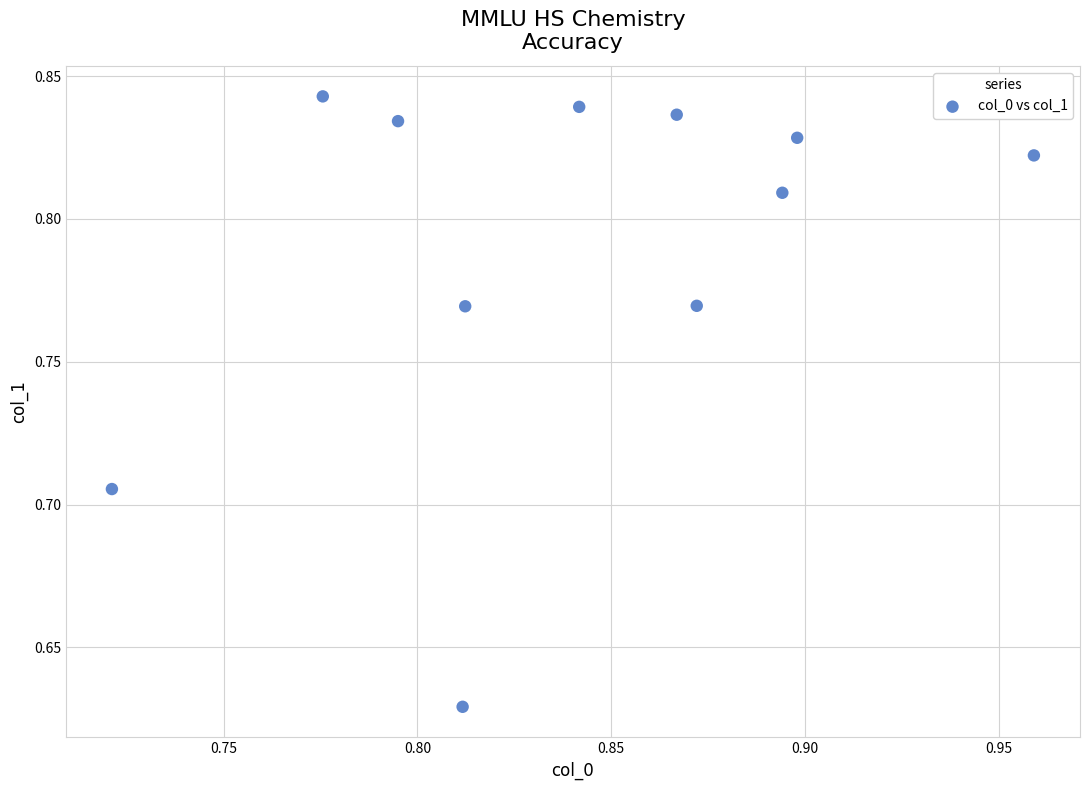

How many data points are displayed?

11